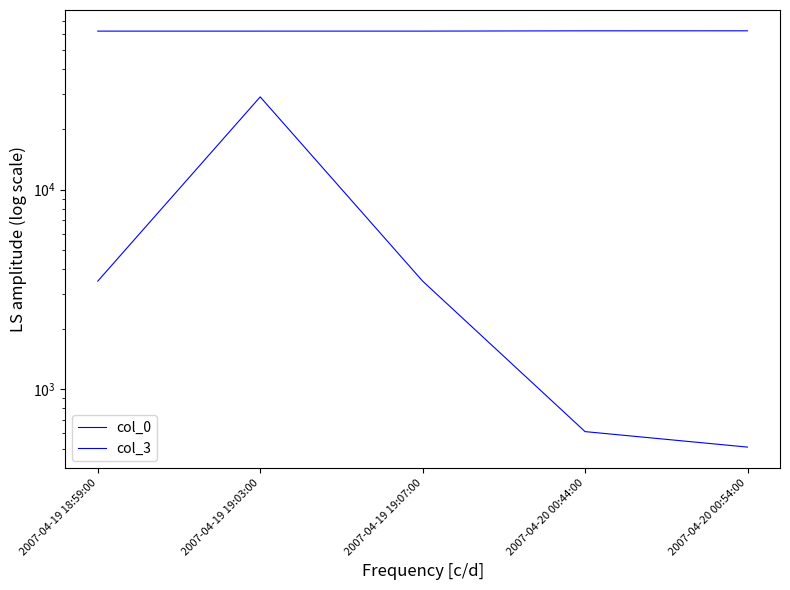

Which category has the highest value in the col_0 series?

2007-04-20 00:54:00